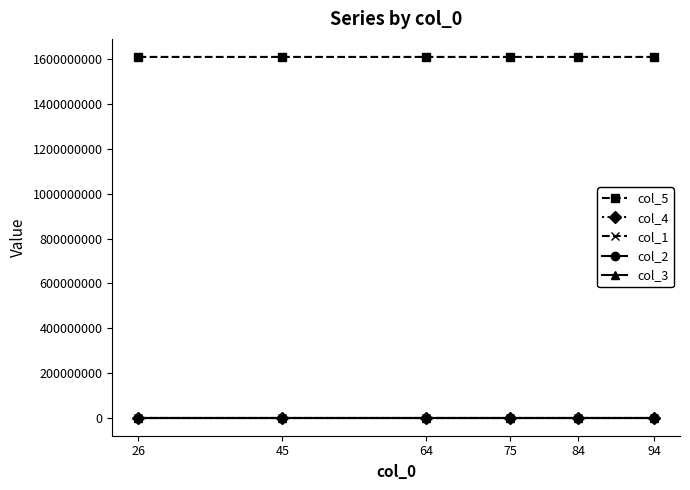

True or false: col_5 has a value of 837205317 at 94.

False